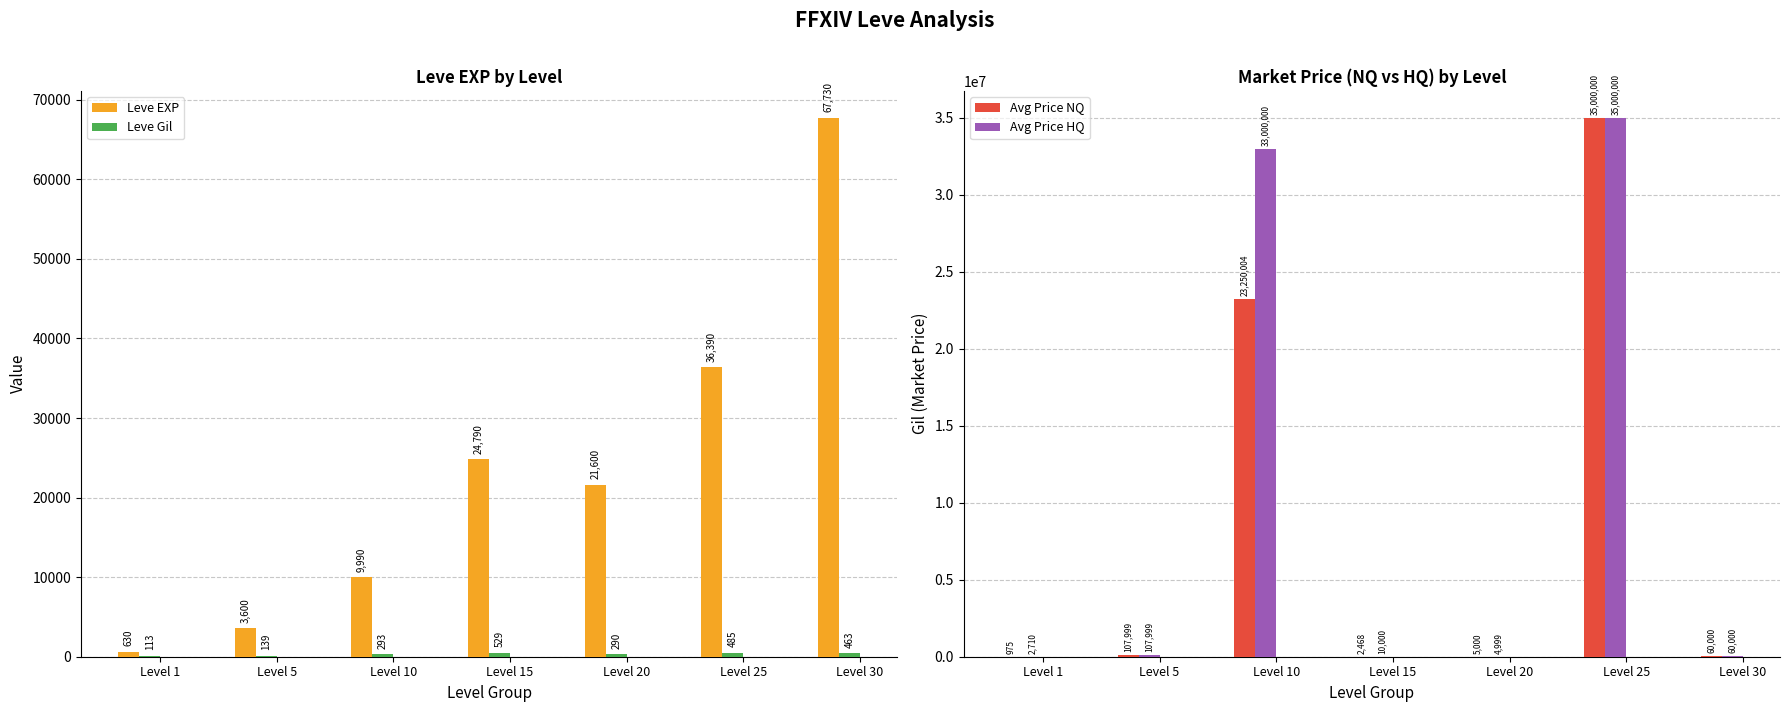

Is the value of Leve EXP at Level 30 greater than the value of Avg Price NQ at Level 25?

No